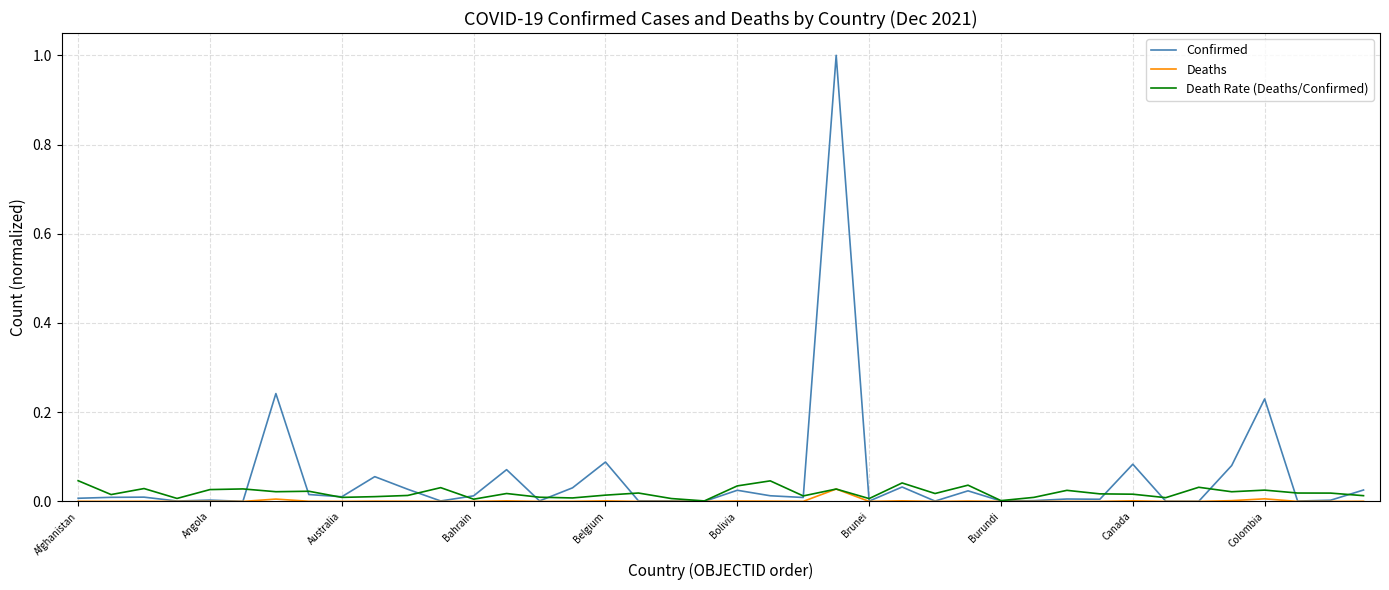

Which series has the widest spread of values?

Confirmed